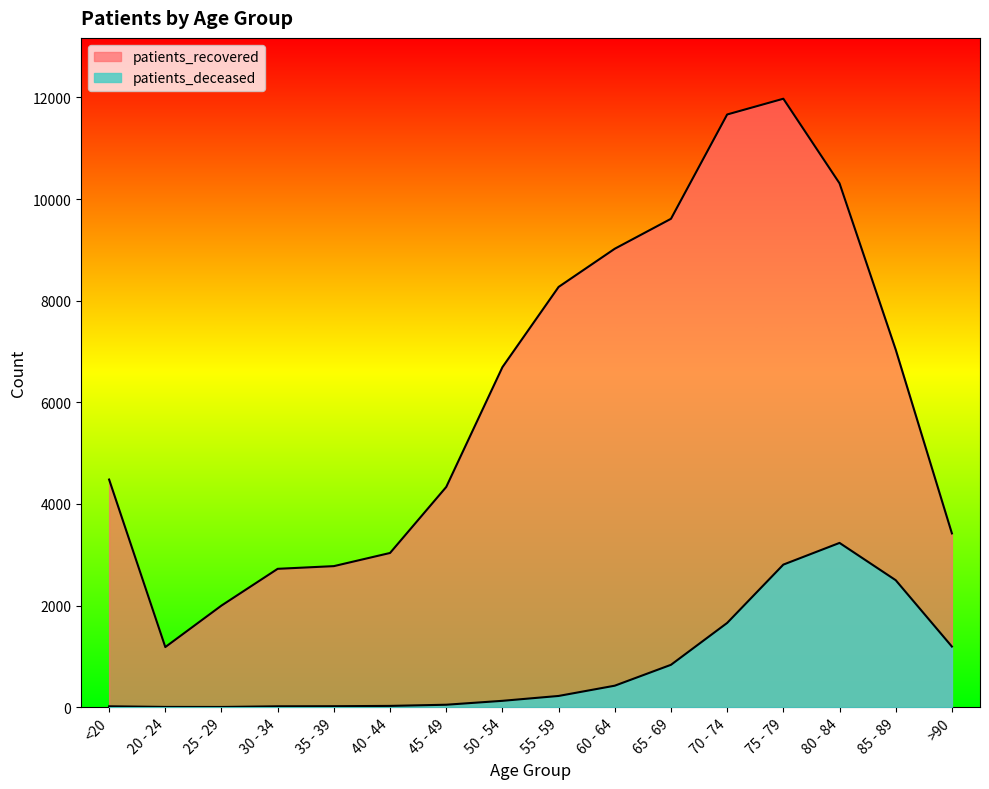

True or false: patients_recovered and patients_deceased cross at least once.

False